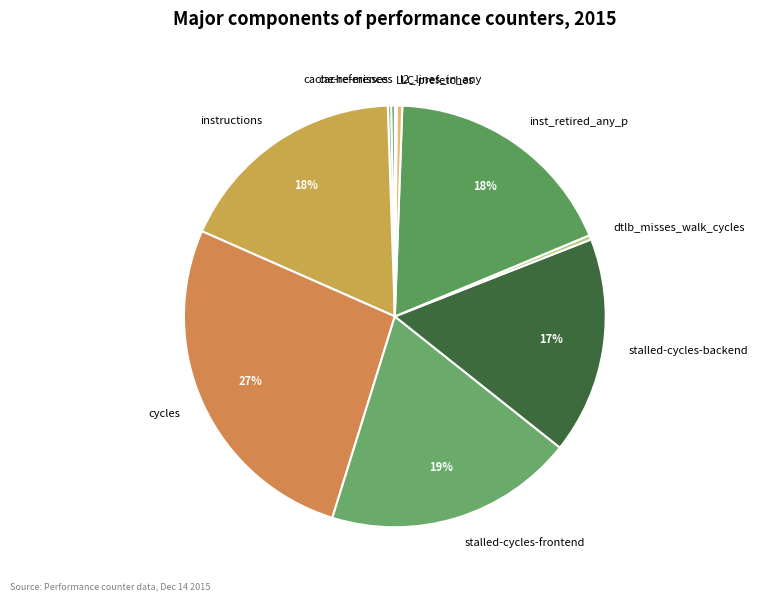

What percentage is the stalled-cycles-frontend slice, to the nearest percent?

19%